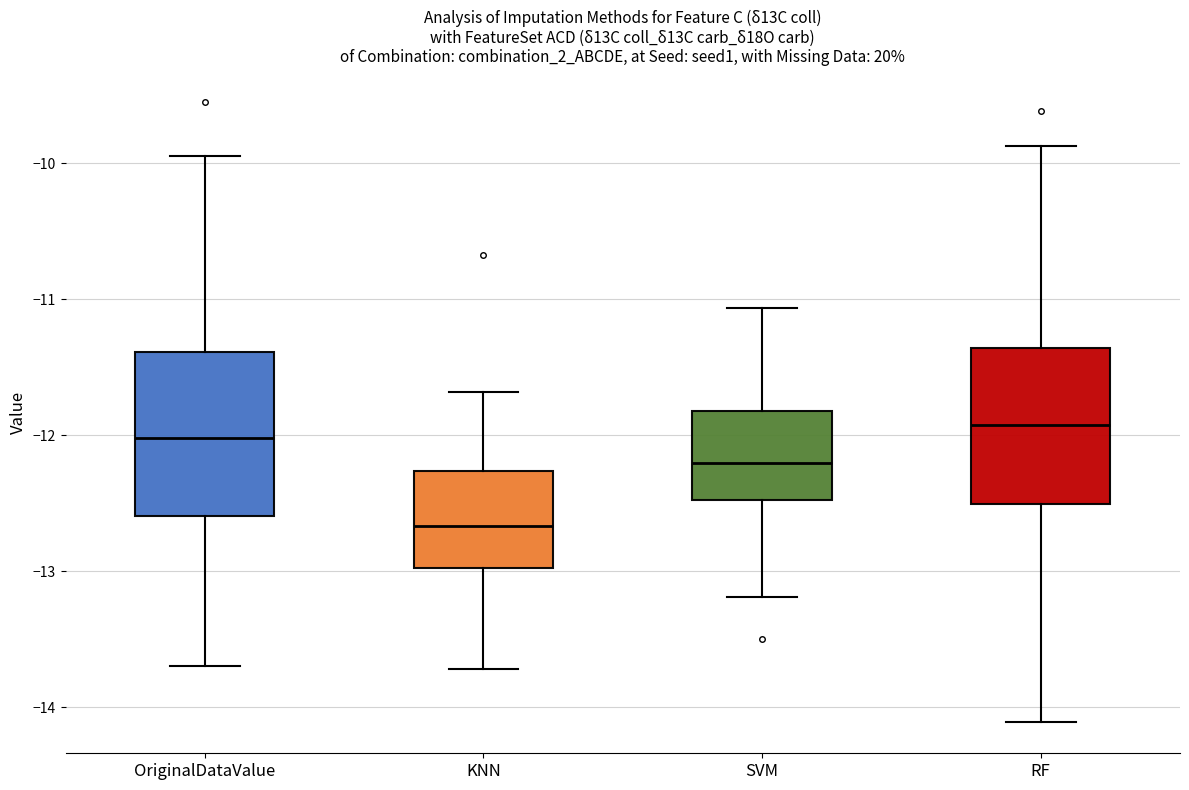

Reading left to right, transcribe this box plot: for each box, give where its median line is, the range the box spans, and where its two whiskers end, as read against the y-axis. The values are not printed on the chart, so give them approximately, as read against the axis.

OriginalDataValue: median -12.0, box -12.6 to -11.4, whiskers -13.7 to -9.9
KNN: median -12.7, box -13.0 to -12.3, whiskers -13.7 to -11.7
SVM: median -12.2, box -12.5 to -11.8, whiskers -13.2 to -11.1
RF: median -11.9, box -12.5 to -11.4, whiskers -14.1 to -9.9